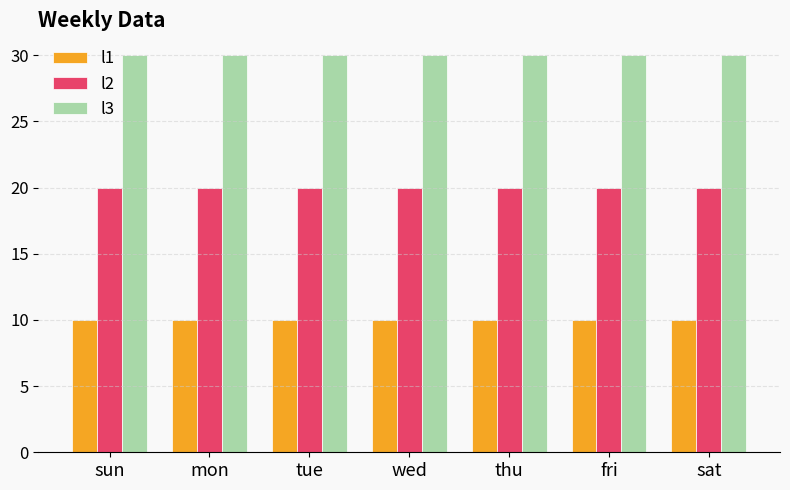

Which series has the largest total across all categories?

l3